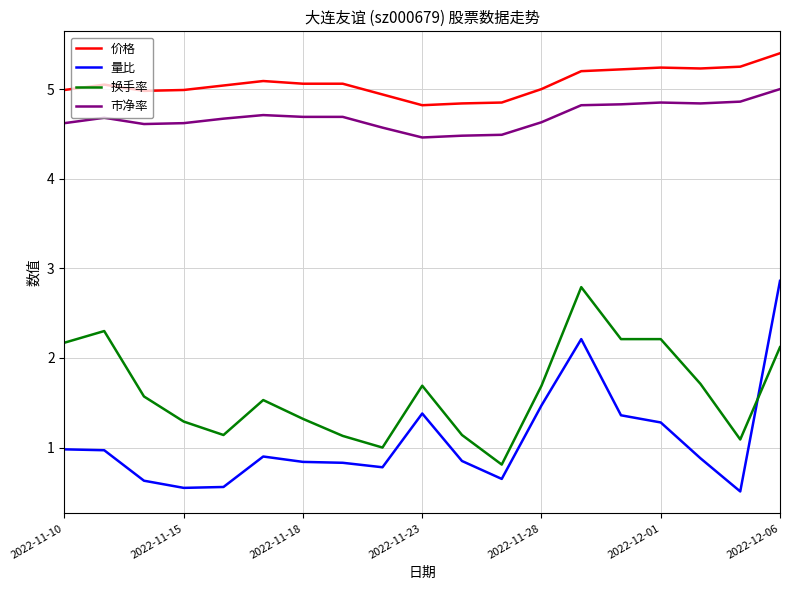

What is the difference between the maximum and minimum values in the 价格 series?

0.6